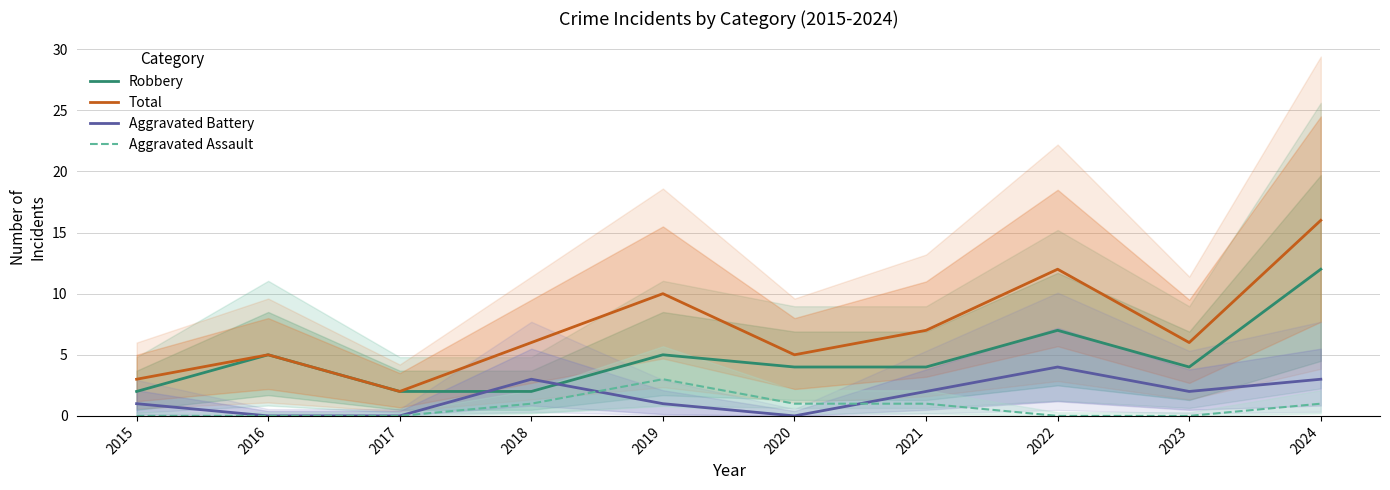

Is this an area chart (filled region under the line)?

No